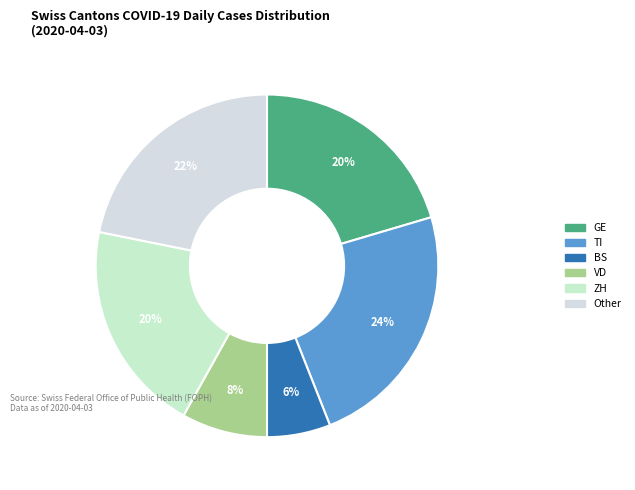

Approximately how many times larger is the value at BS compared to GE?

0.3